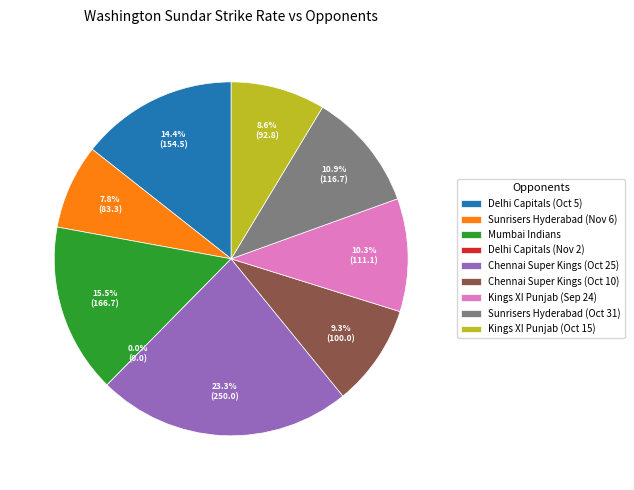

To the nearest percent, what percentage of the pie is Sunrisers Hyderabad (Oct 31)?

11%